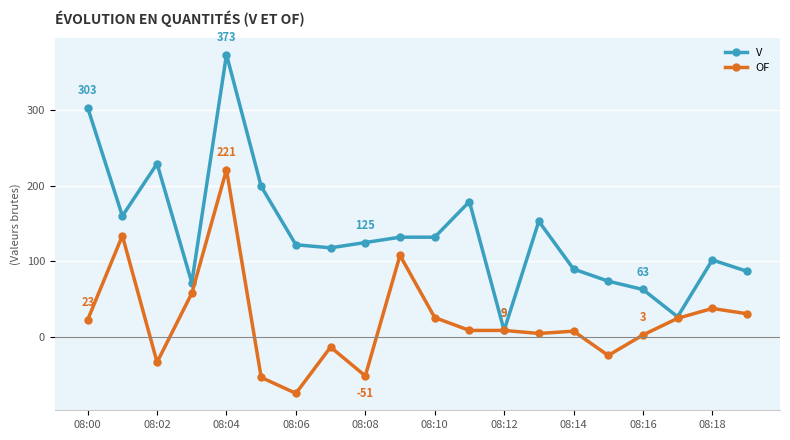

How many series are shown in this chart?

2